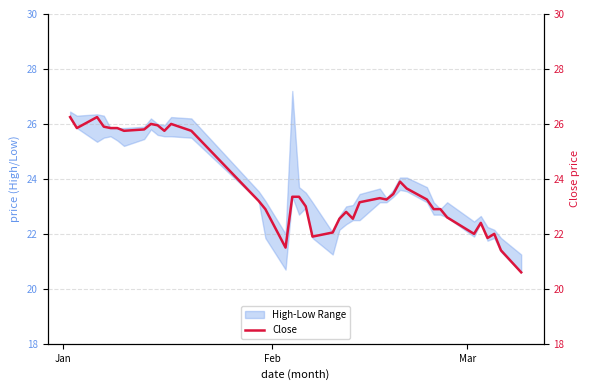

What is the smallest value displayed?

20.6